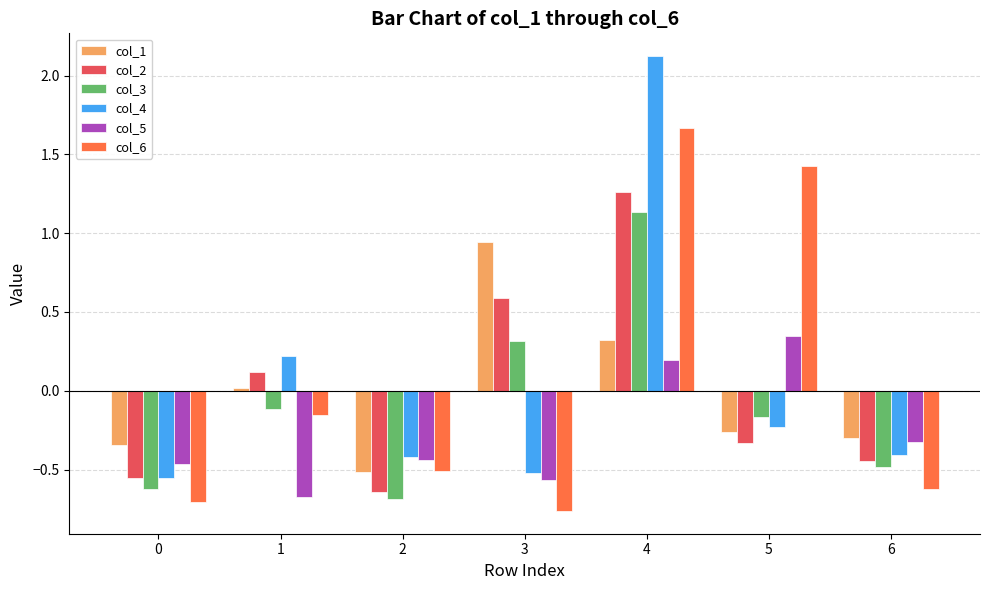

The col_5 series shows -0.7 at 1. True or false?

True